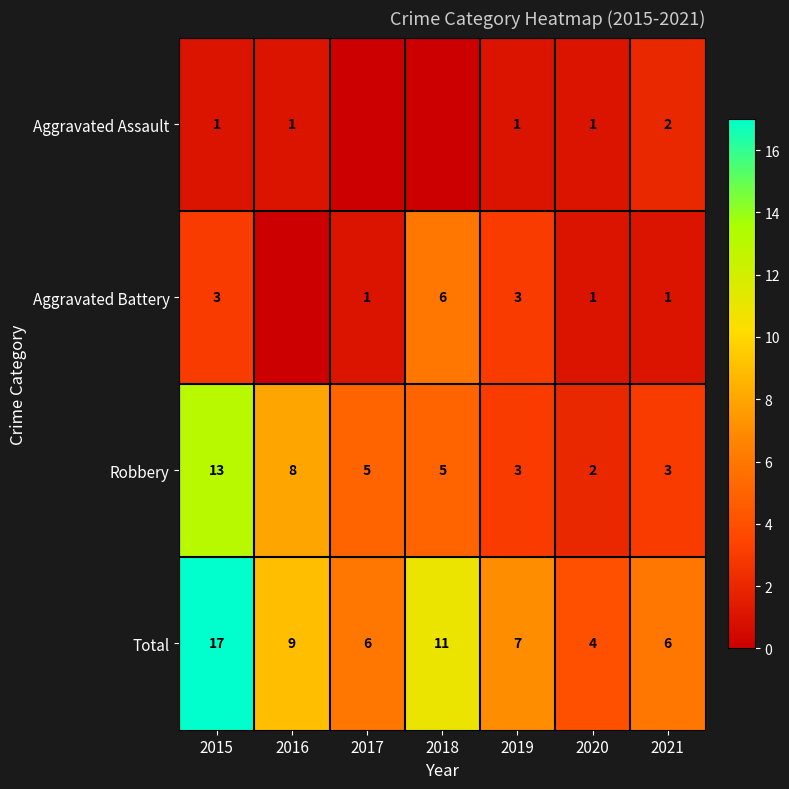

At which label does Total first exceed 7?

2015